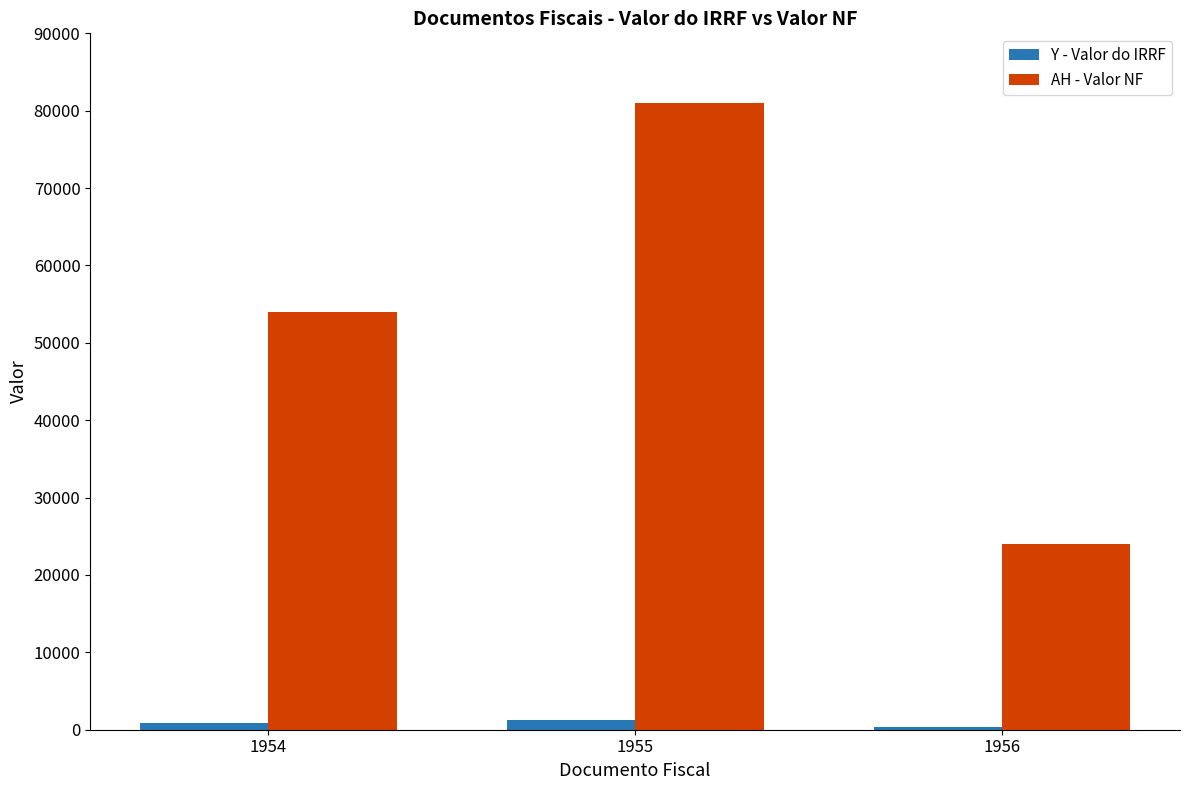

Which series has the largest total across all categories?

AH - Valor NF